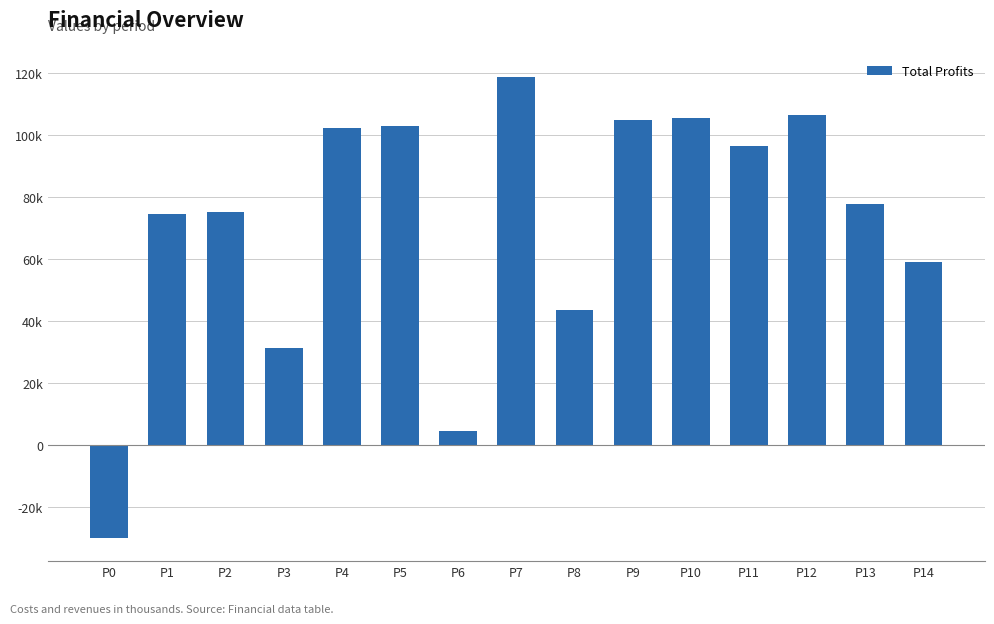

Does the chart contain any negative values?

Yes